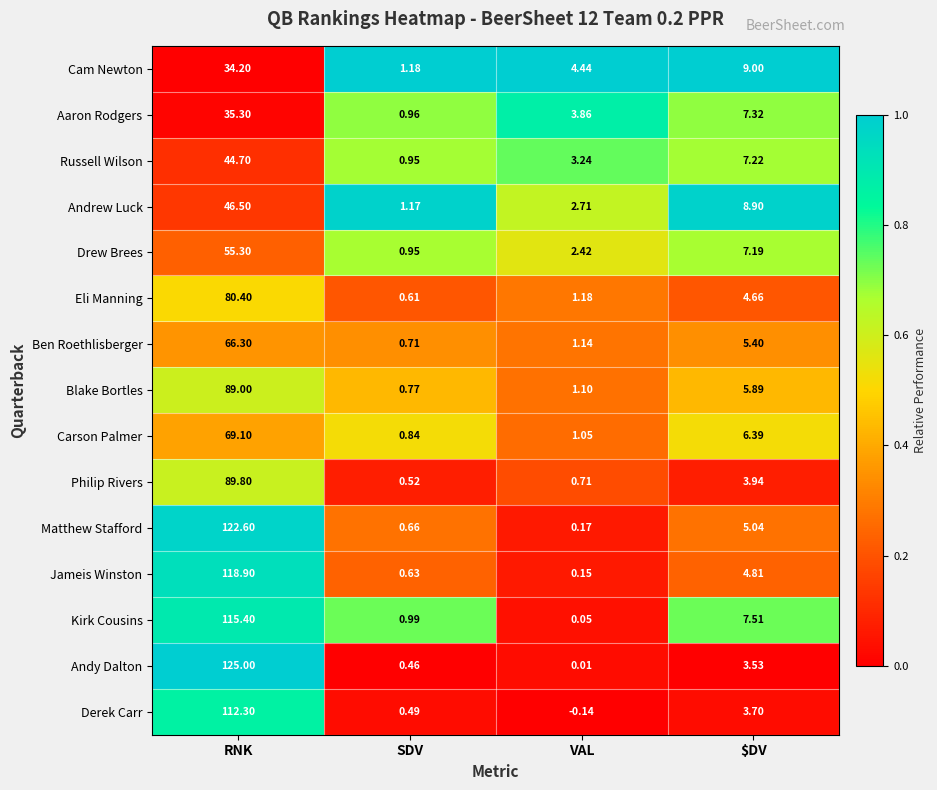

How many data points does each series have?

4